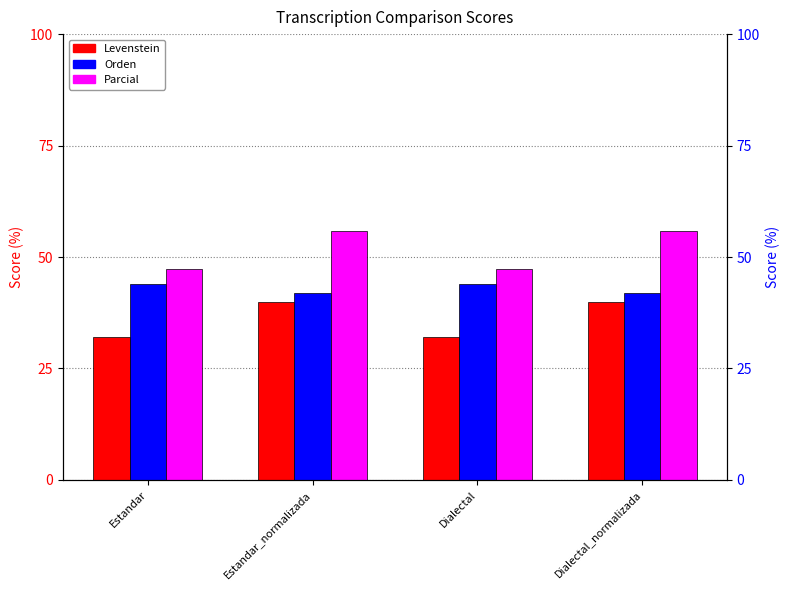

How many bars are there in each group?

3